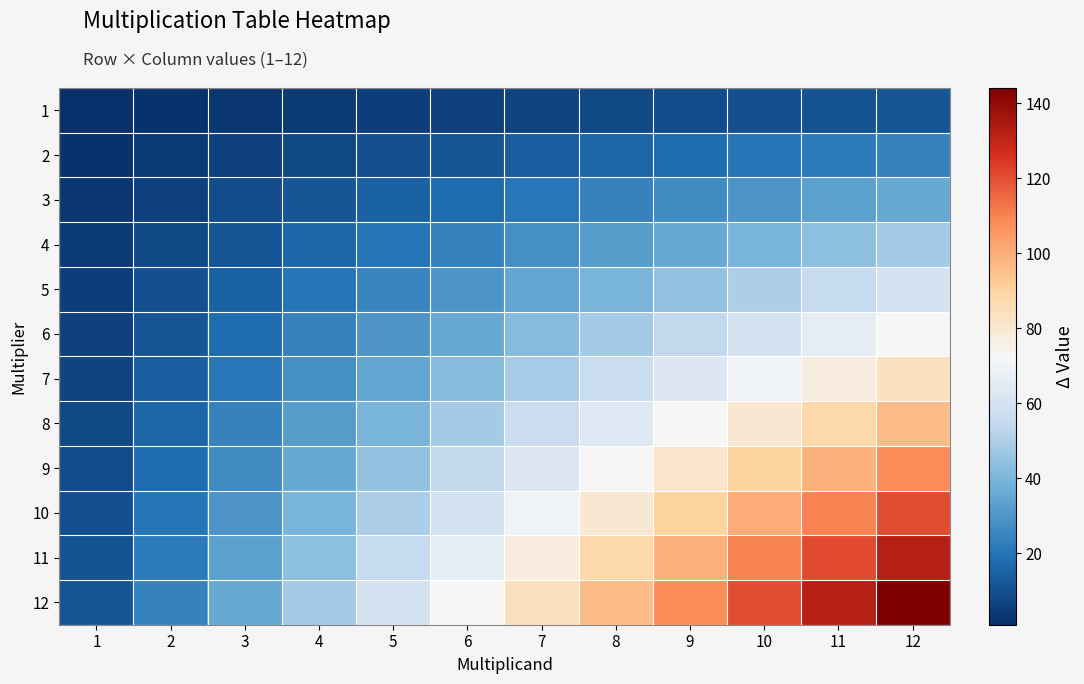

What is the spread (max minus min) of values at 9?

99